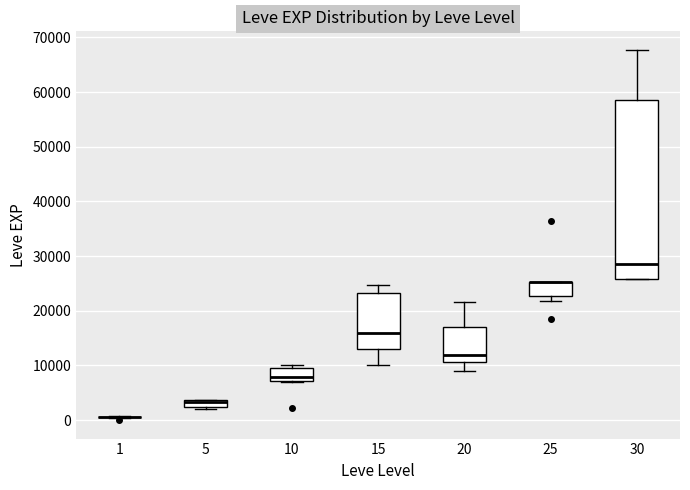

Where is the upper edge of the box at x = 25 on the y-axis? The values are not printed on the chart, so give them approximately, as read against the axis.

25000